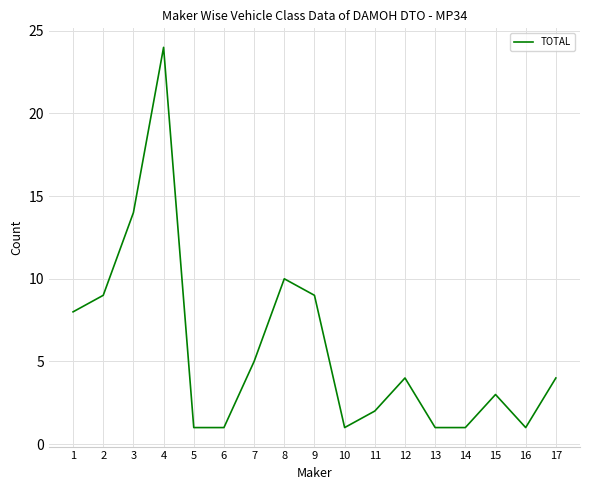

True or false: the data shows 5 at 7.

True